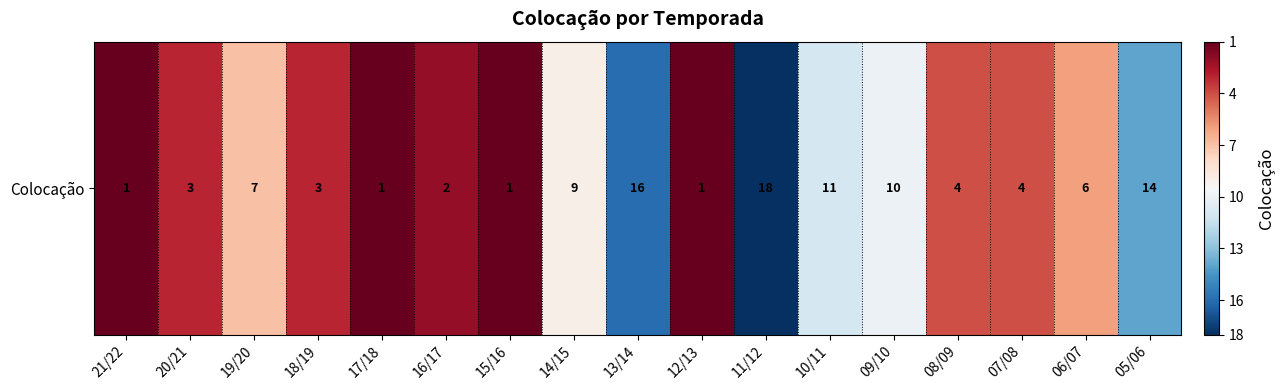

Reading left to right, list all the values displayed in this chart.

21/22=1	20/21=3	19/20=7	18/19=3	17/18=1	16/17=2	15/16=1	14/15=9	13/14=16	12/13=1	11/12=18	10/11=11	09/10=10	08/09=4	07/08=4	06/07=6	05/06=14